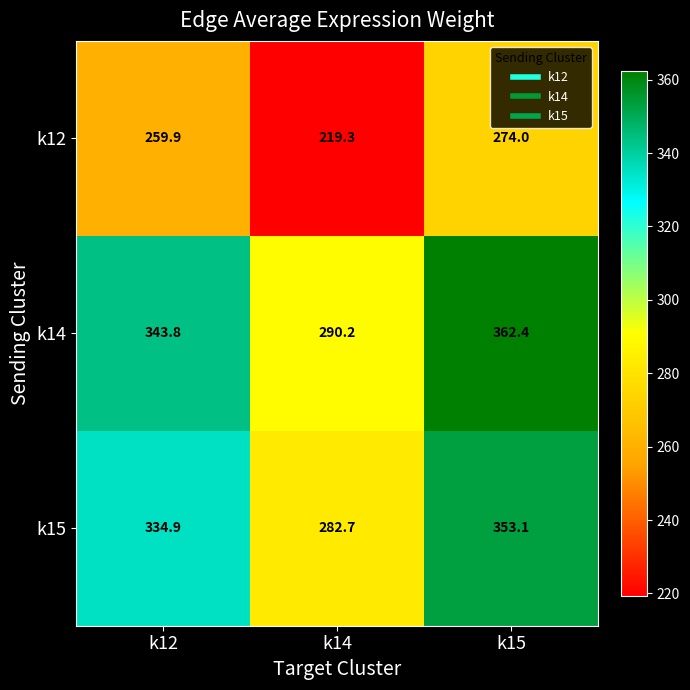

At which category is the sum across all series the highest?

k15